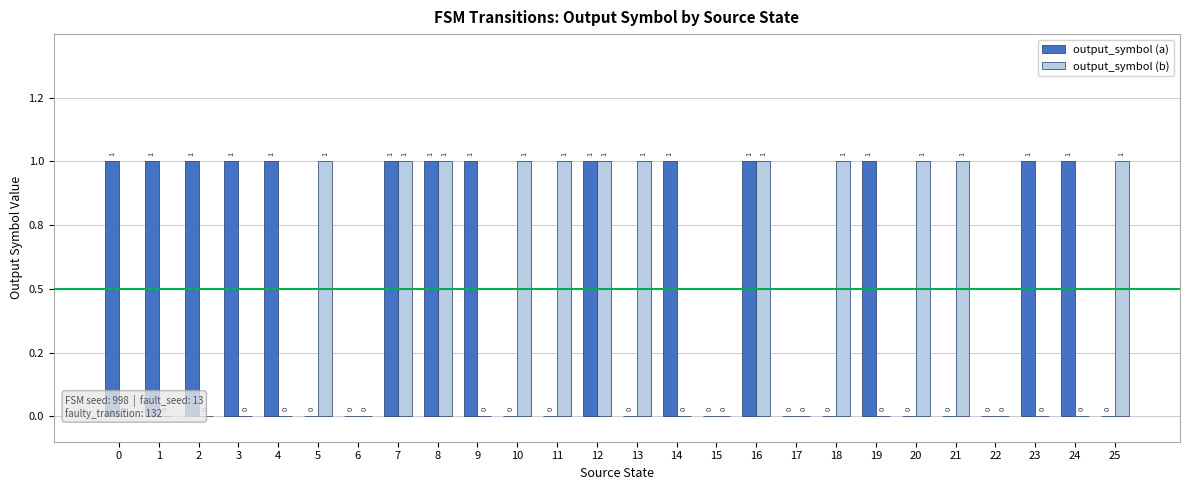

Are the bars horizontal?

No